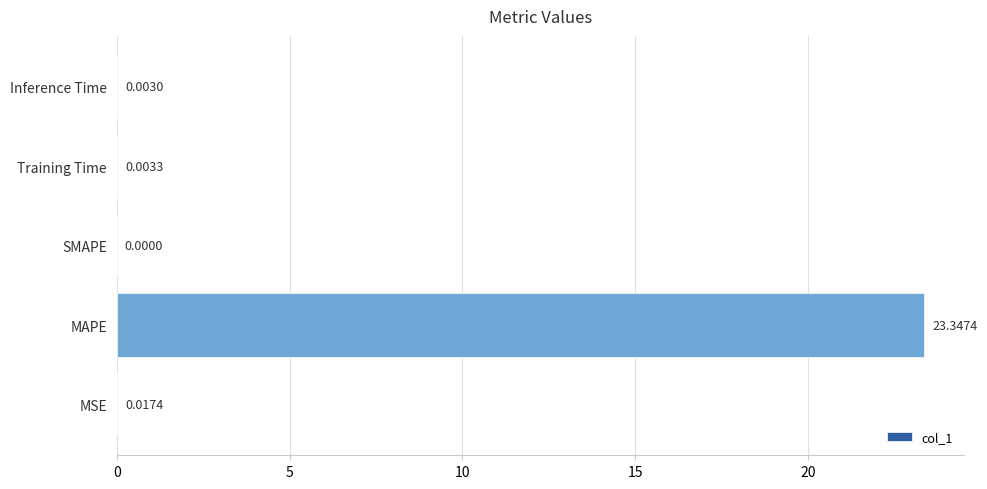

How many data points does each series have?

5